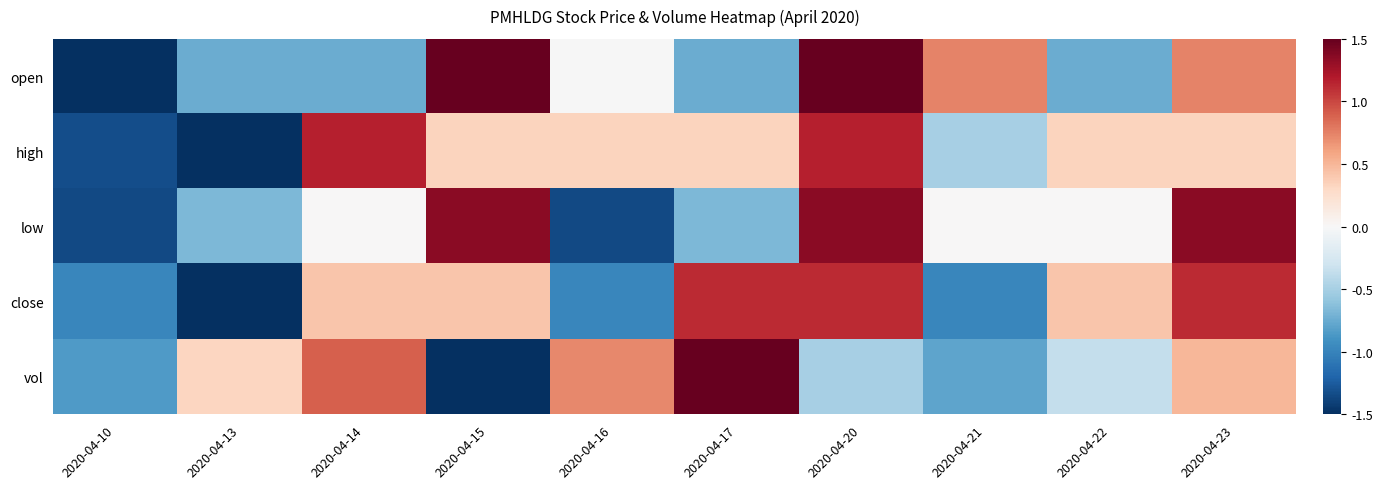

What is the smallest value displayed?

-2.2